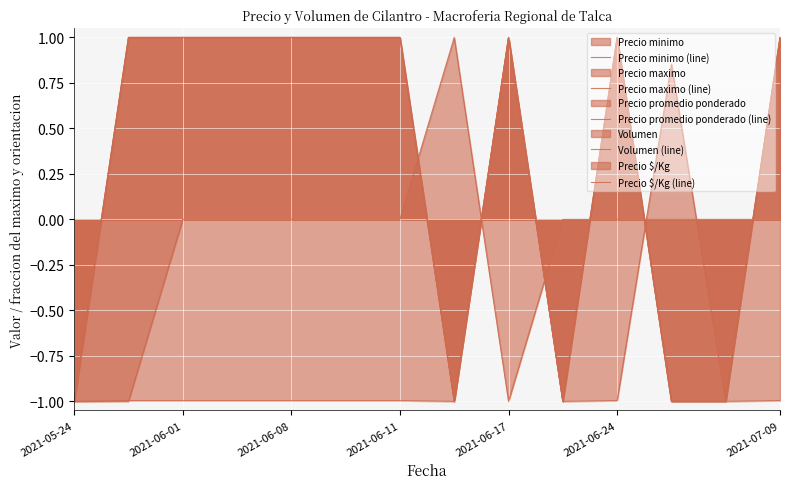

Count the number of data series in this chart.

5